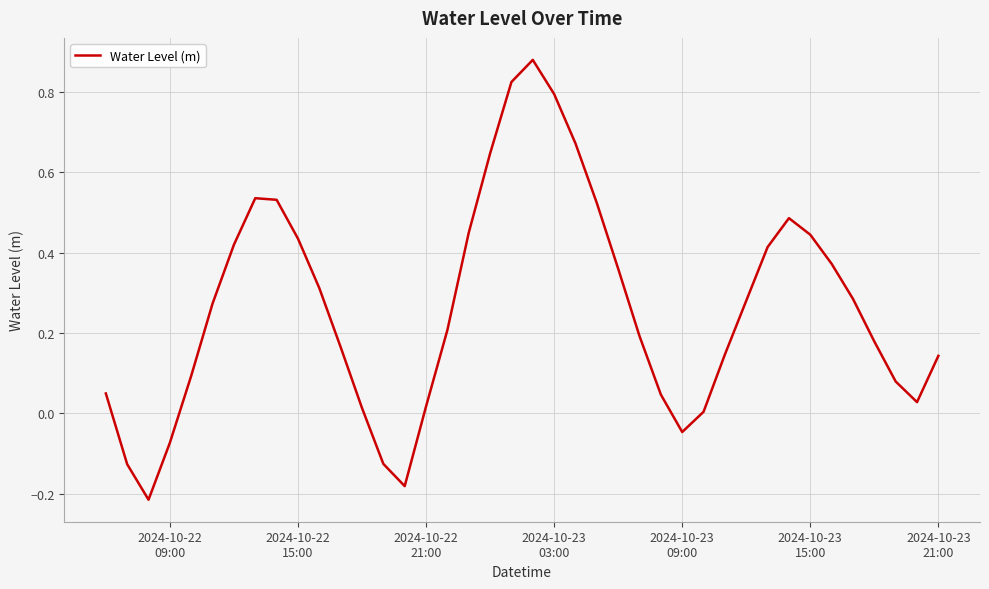

How many interior local peaks (higher than both neighbors) does the data have?

3